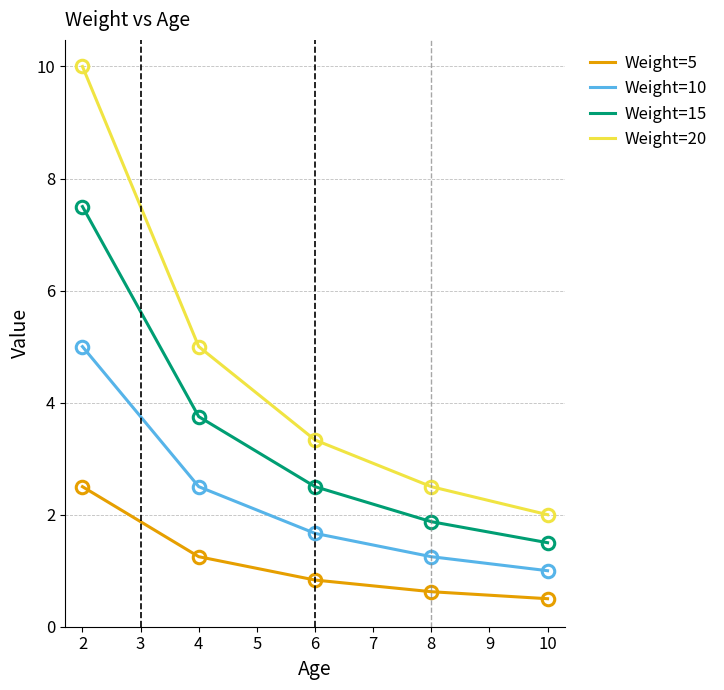

The Weight=10 series shows 1.0 at 10. True or false?

True